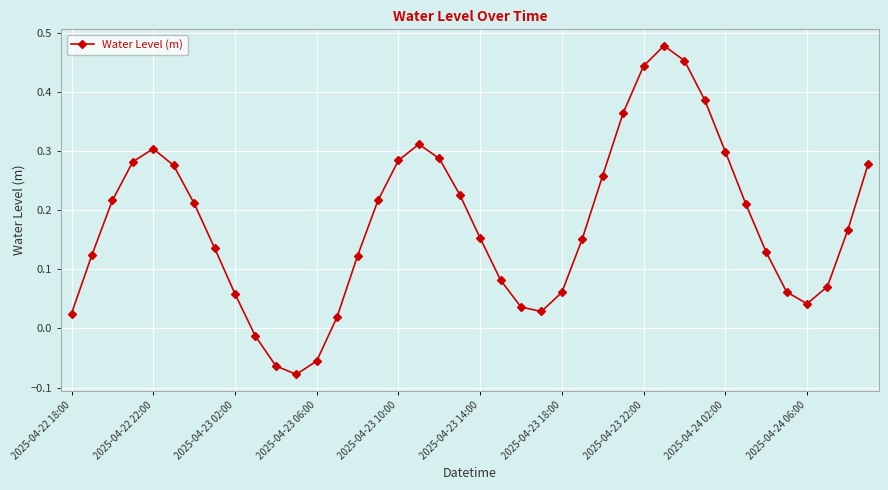

What is the difference between the maximum and minimum values?

0.6